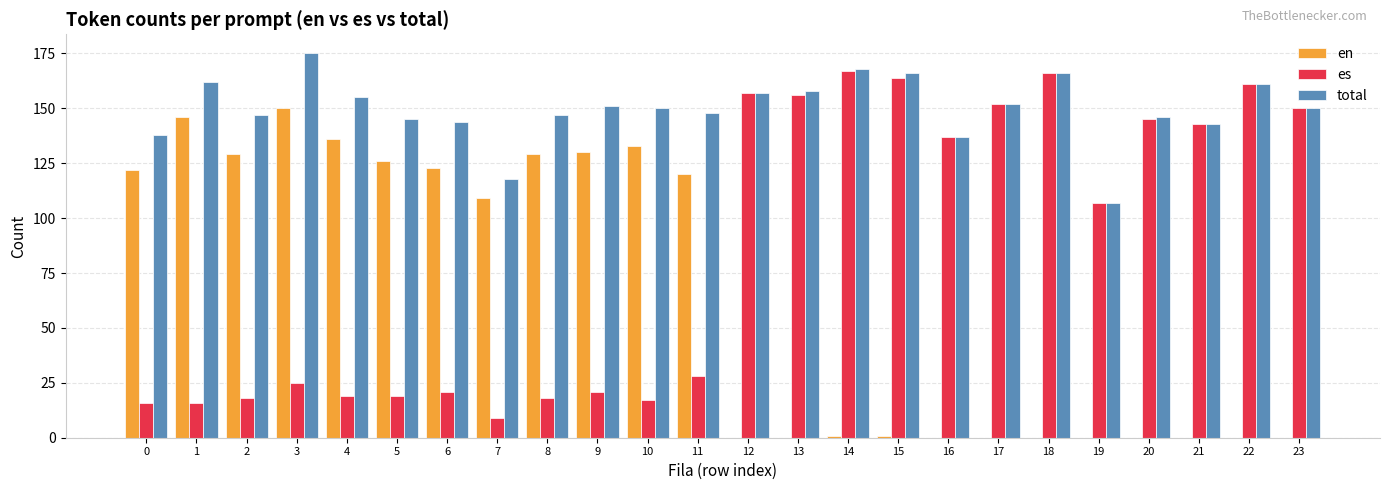

What is the maximum value for total?

175